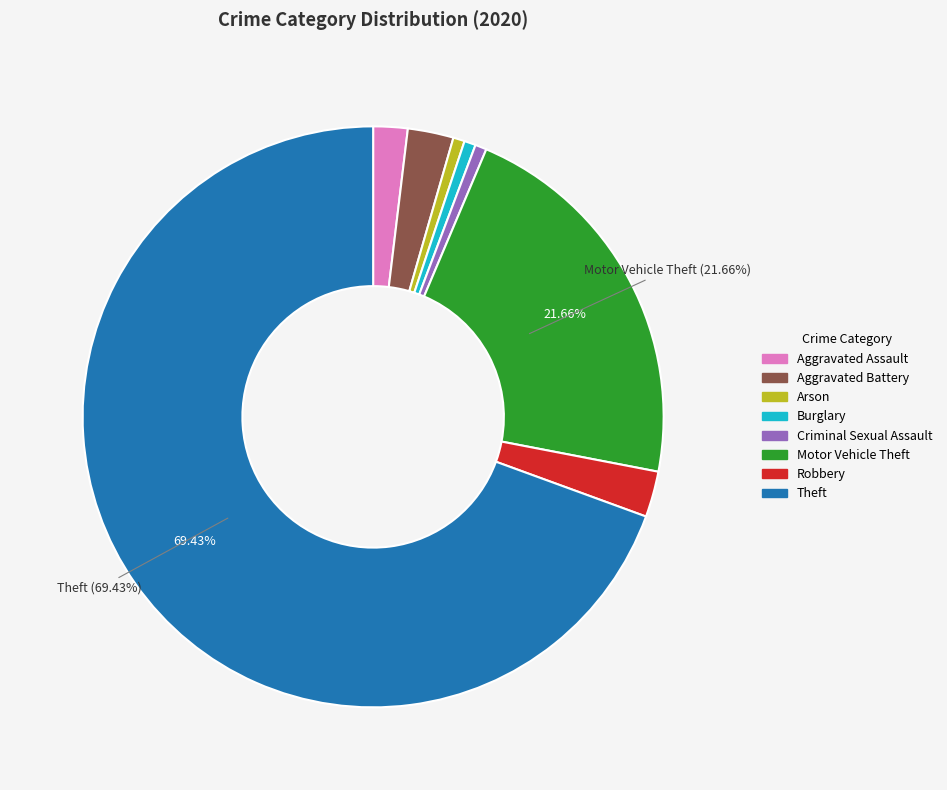

Count the number of slices in the pie.

8